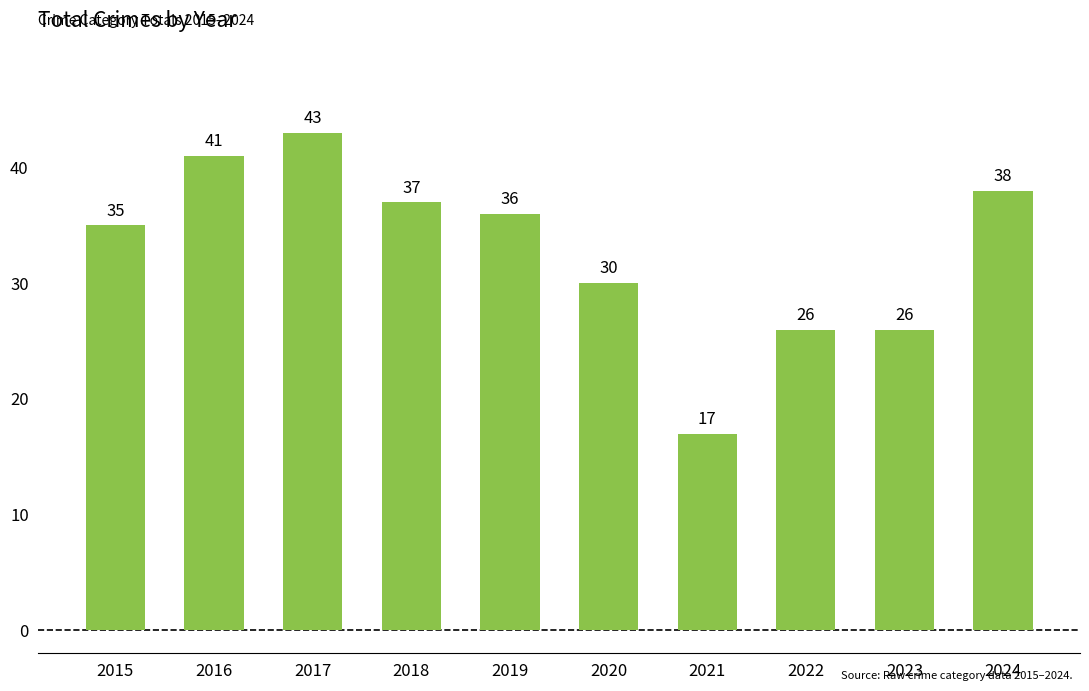

True or false: the data shows 46 at 2022.

False